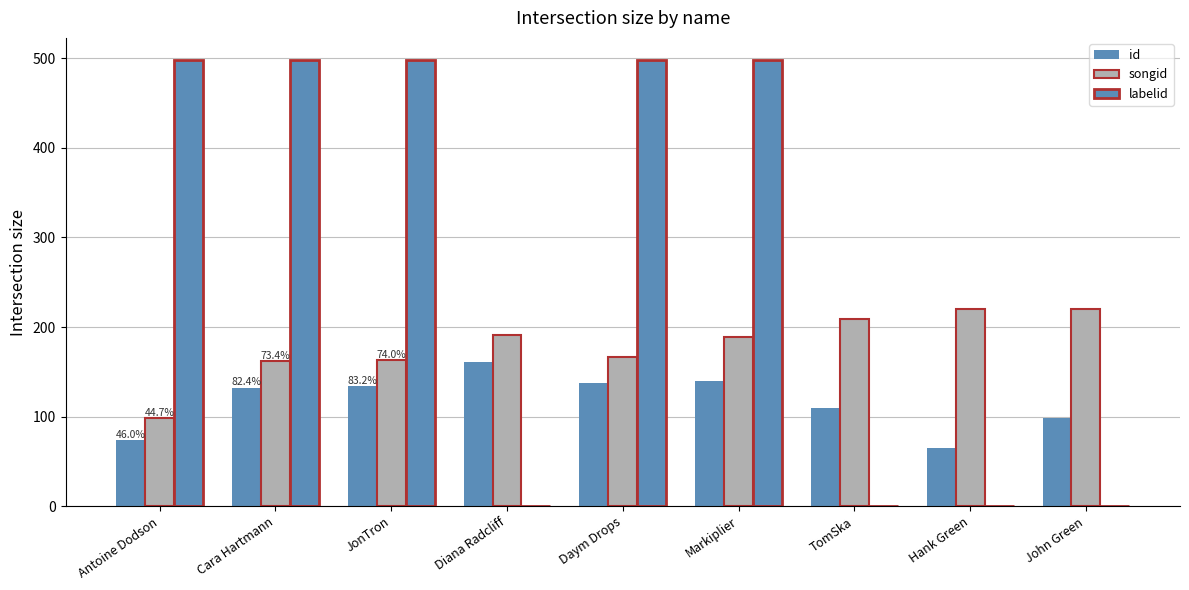

What position from the left is John Green?

9